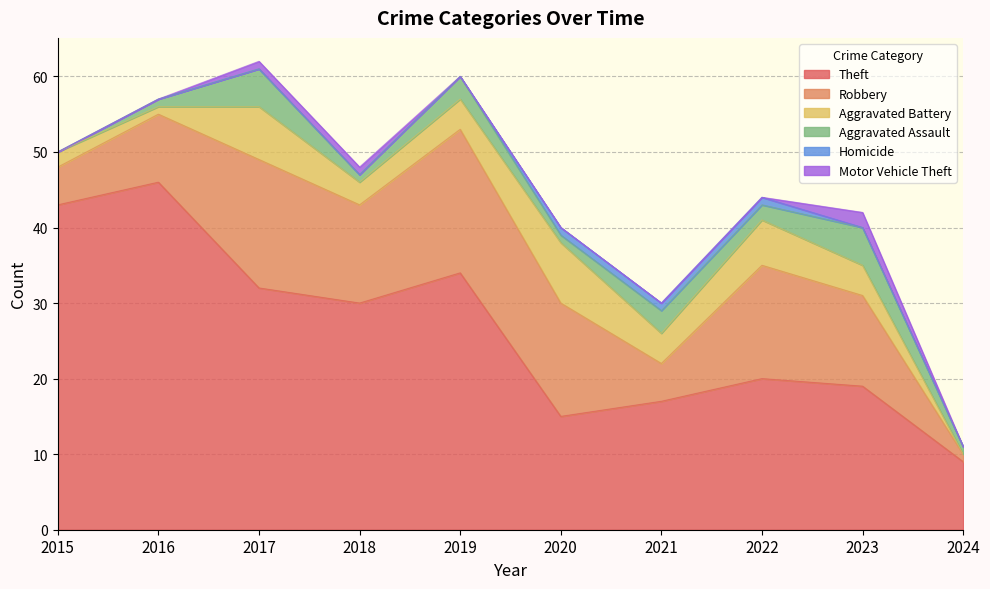

What is the value of the Theft point at the 2nd from the left?

46